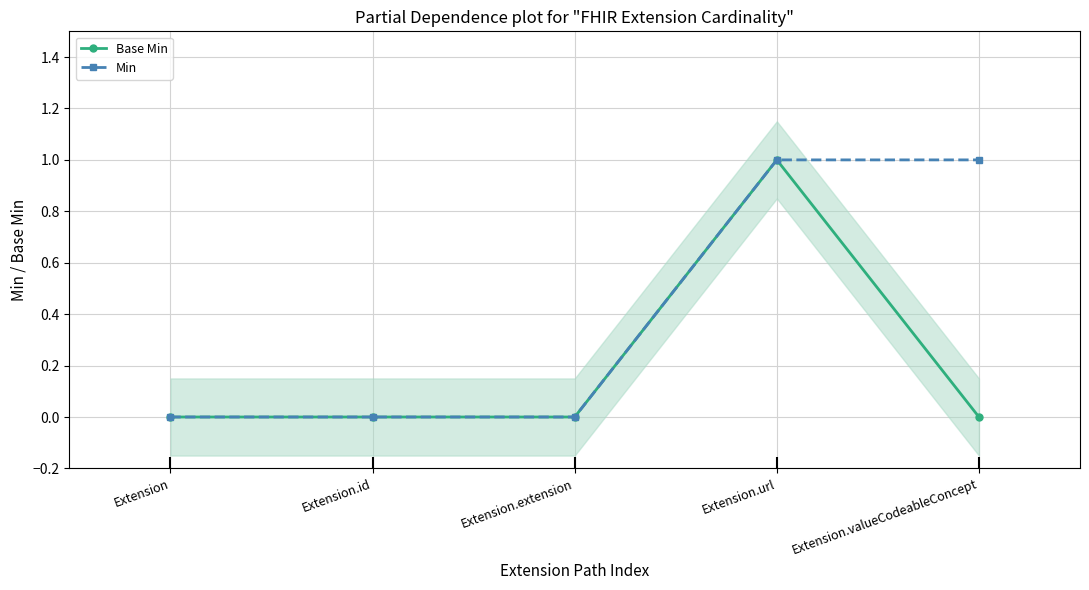

The value of Base Min at Extension is 0. True or false?

True